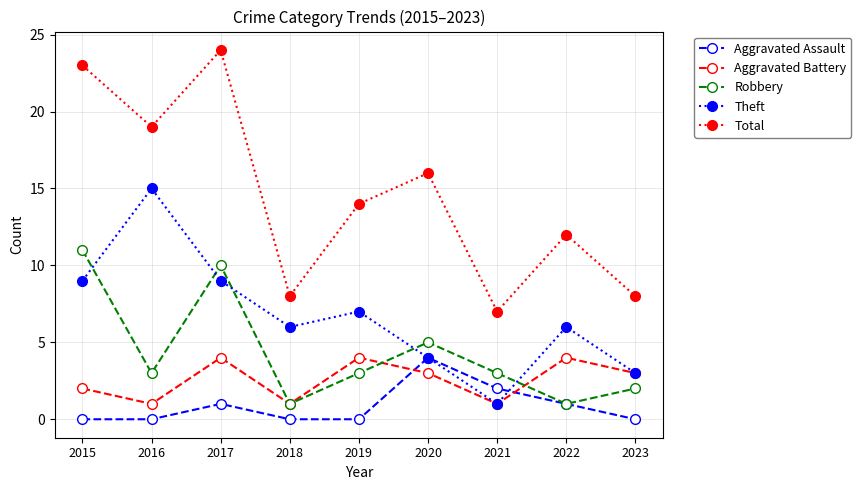

What is the difference between the maximum and minimum values in the Total series?

17